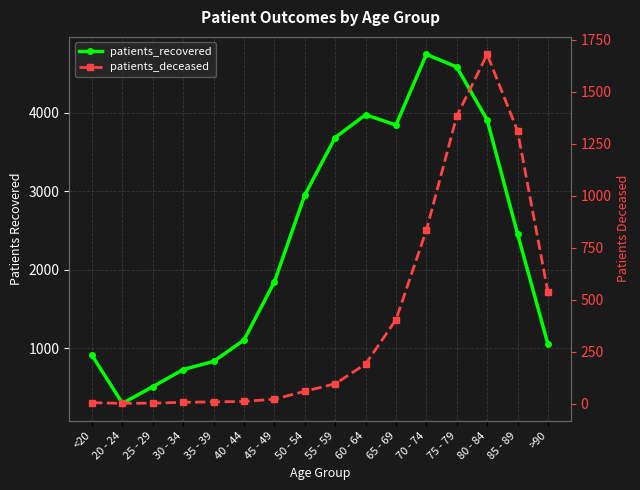

What is the sum of all patients_recovered values?

37443